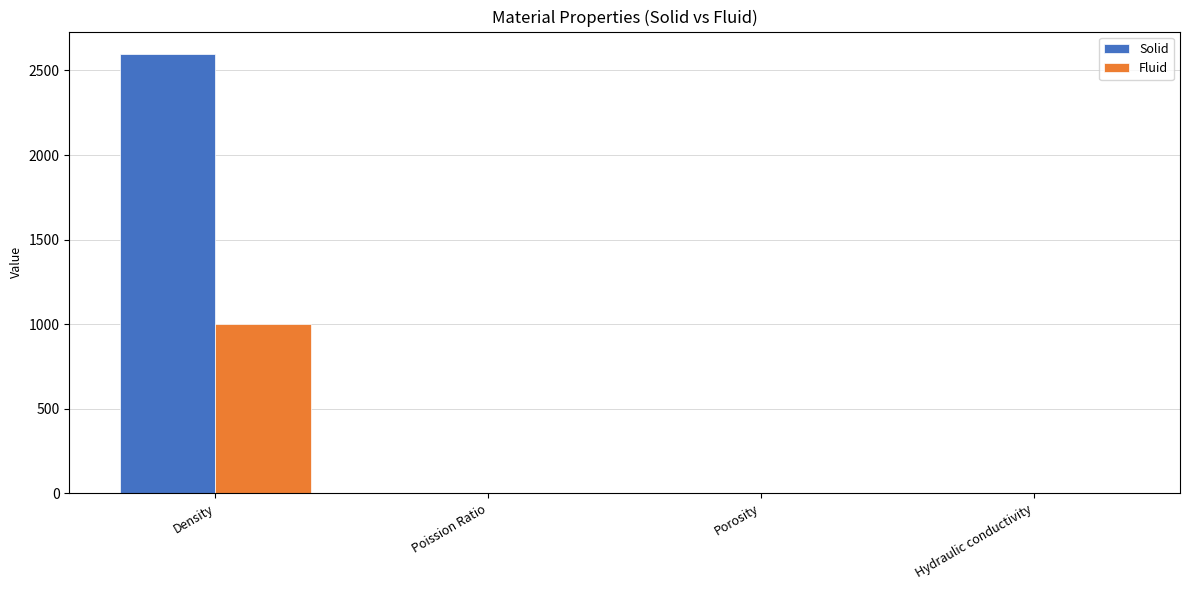

True or false: Solid has a value of -1273.3 at Poission Ratio.

False